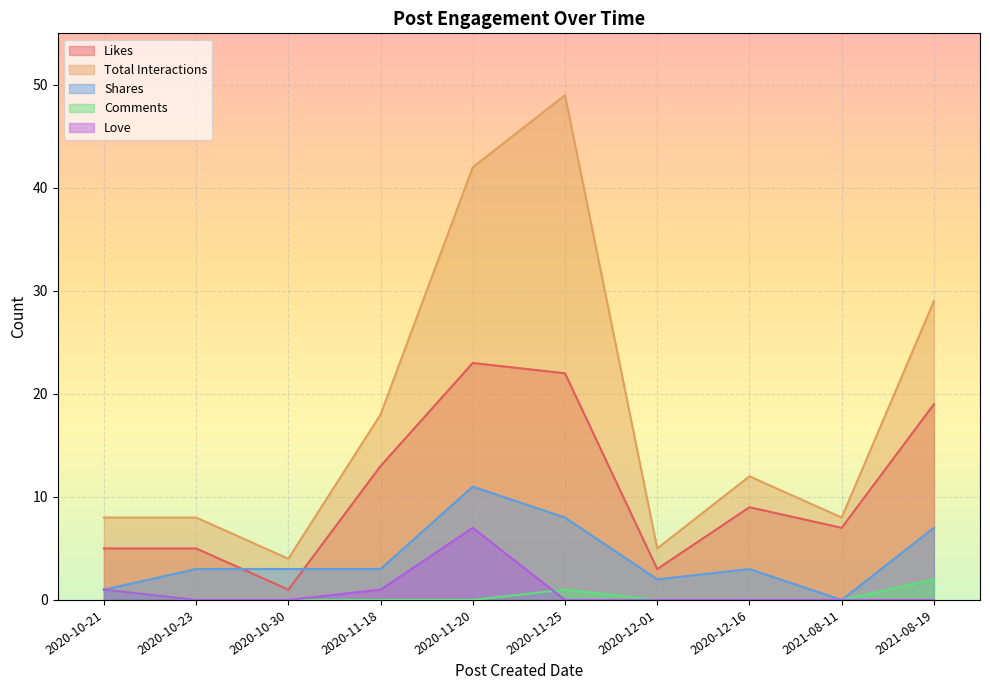

What is the total value across all series at 2020-12-16?

24